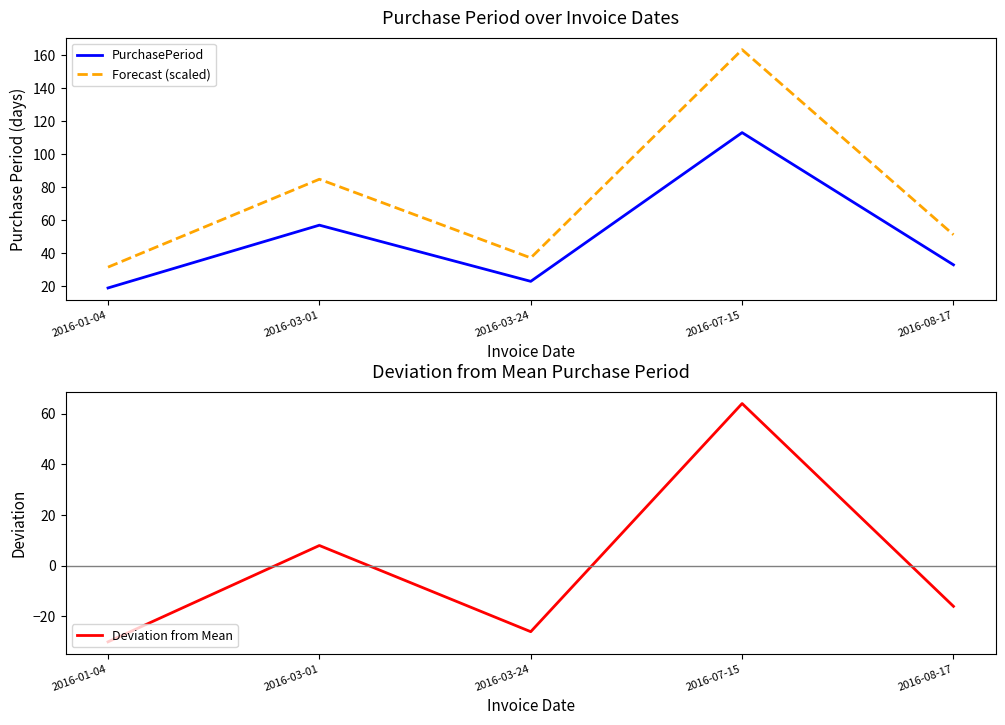

Reading left to right, transcribe all the data shown in this chart.

PurchasePeriod: 2016-01-04=19.0	2016-03-01=57.0	2016-03-24=23.0	2016-07-15=113.0	2016-08-17=33.0
Forecast (scaled): 2016-01-04=31.6	2016-03-01=84.8	2016-03-24=37.2	2016-07-15=163.2	2016-08-17=51.2
Deviation from Mean: 2016-01-04=-30.0	2016-03-01=8.0	2016-03-24=-26.0	2016-07-15=64.0	2016-08-17=-16.0